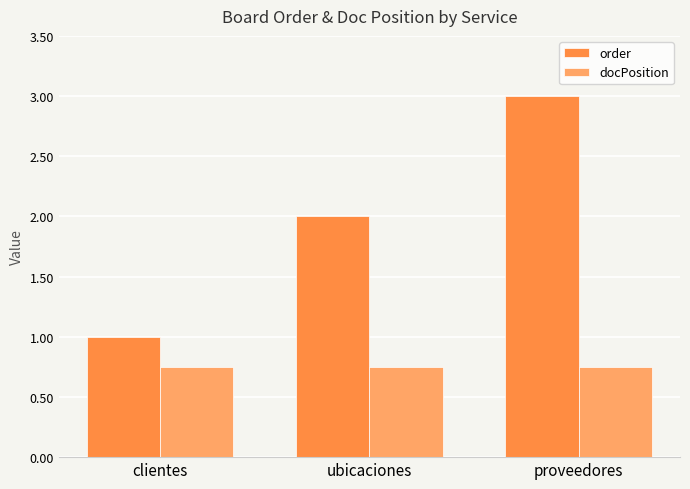

Where is order nearest to the value 2?

ubicaciones